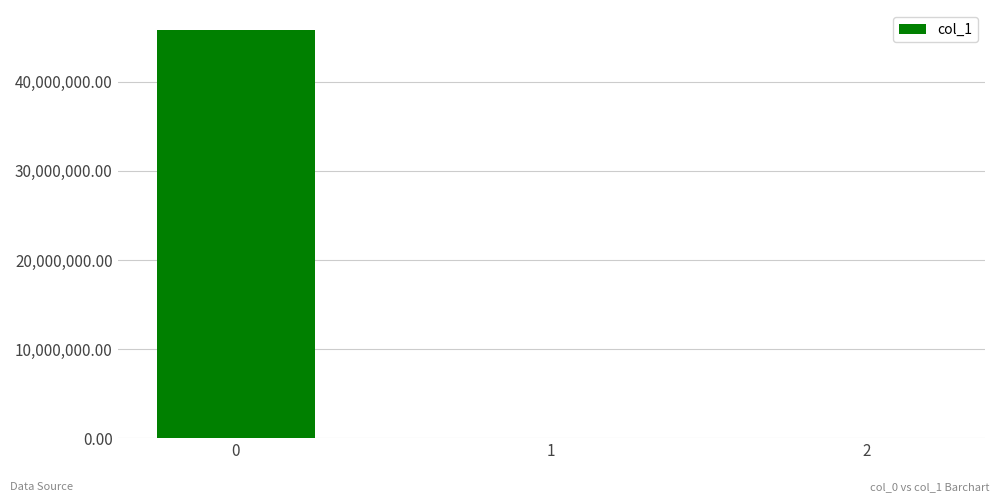

Is it true that the value at 0 is 45775423.5?

True